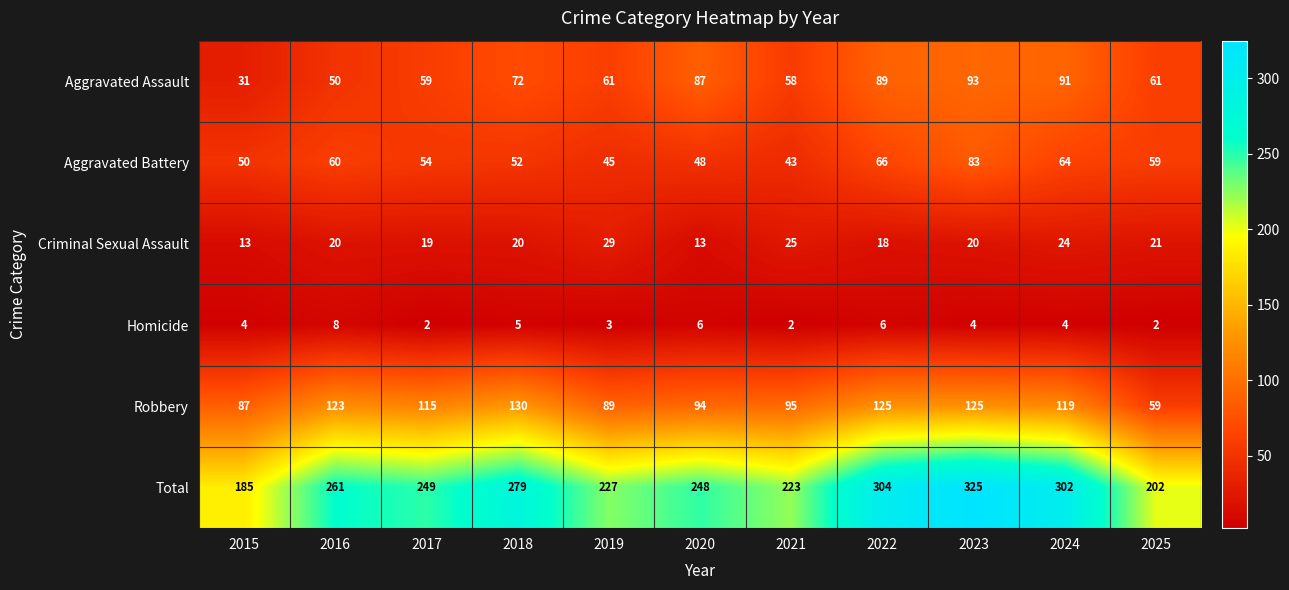

What is the greatest value displayed?

325